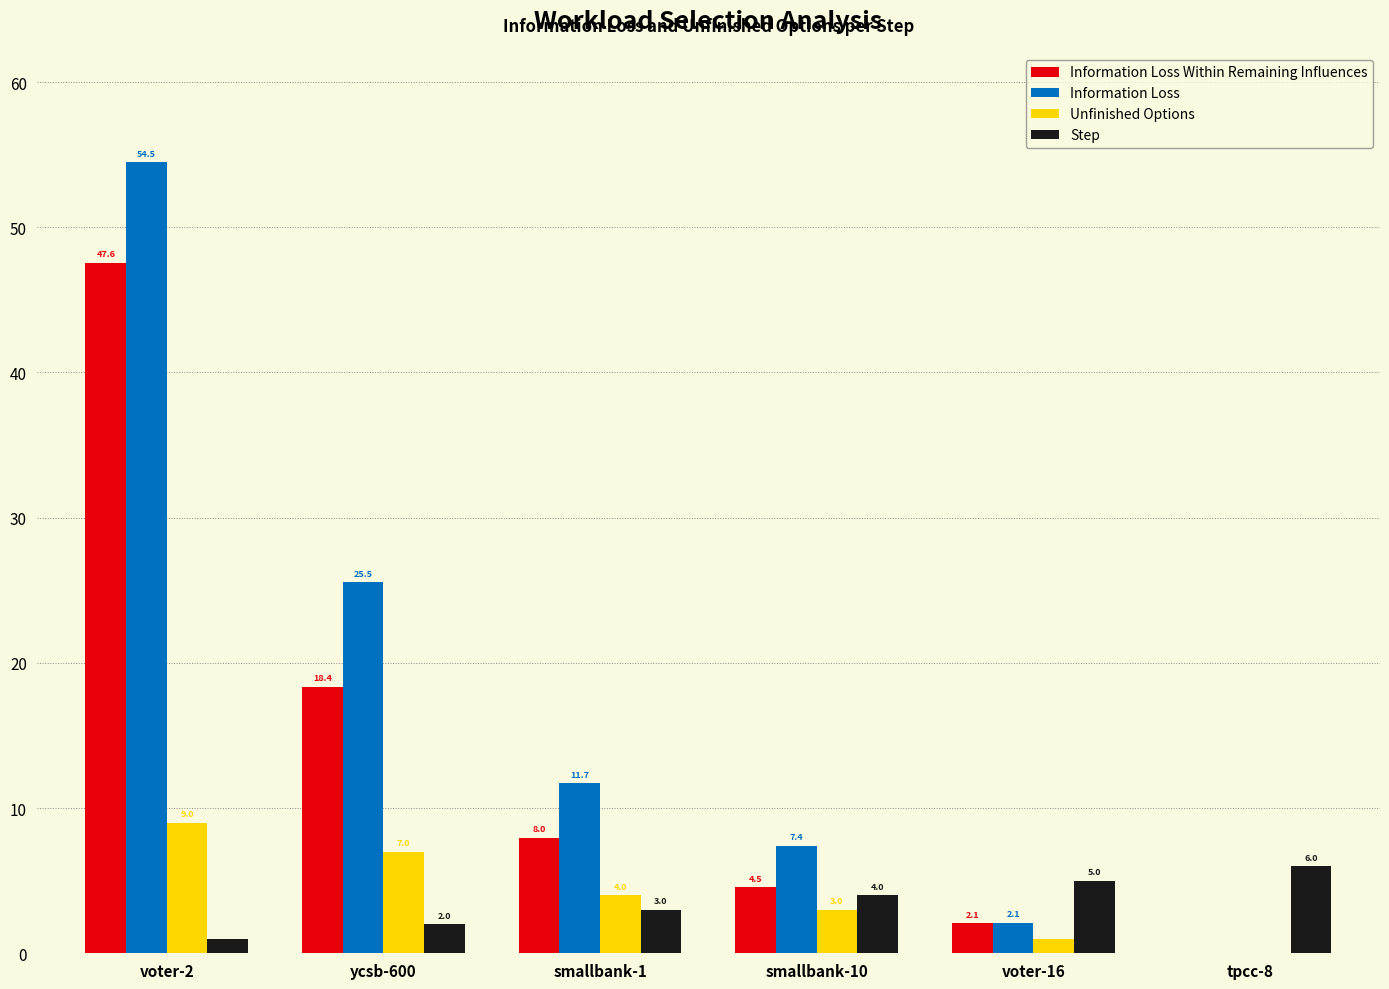

Does the chart contain stacked bars?

No